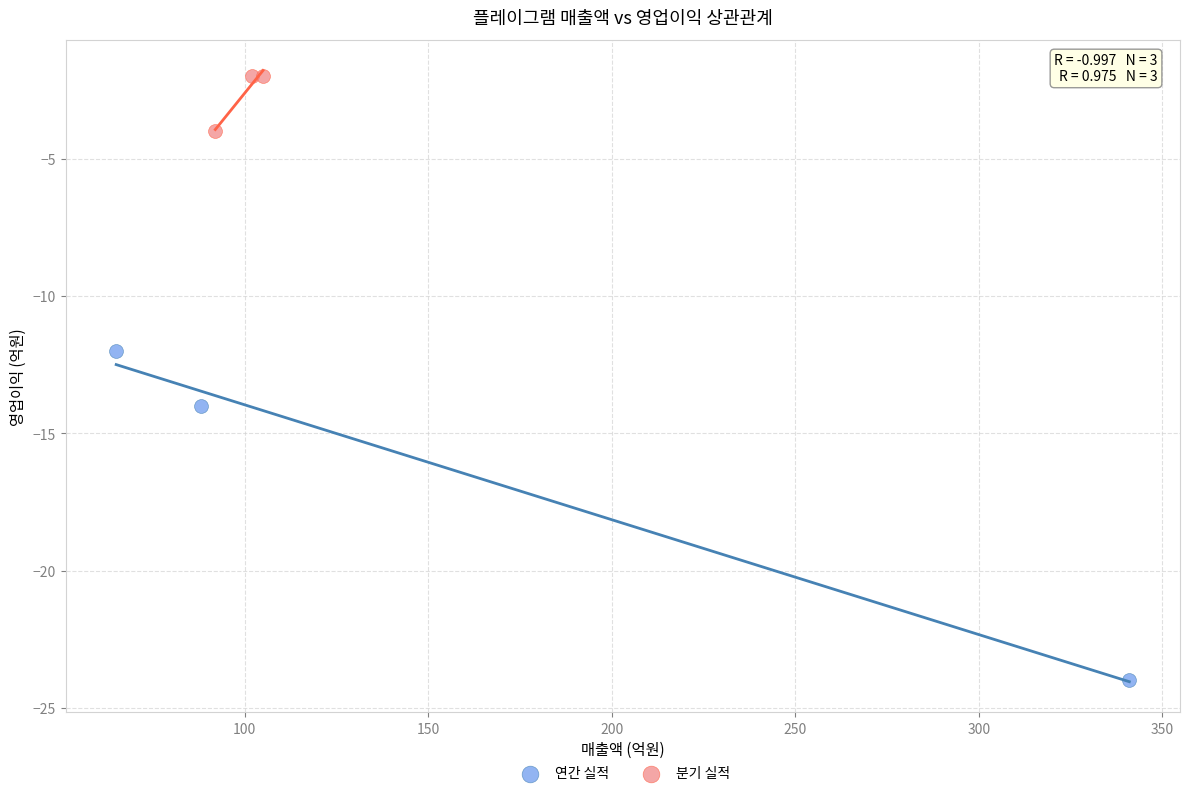

Which series reaches the minimum Y coordinate?

연간 실적